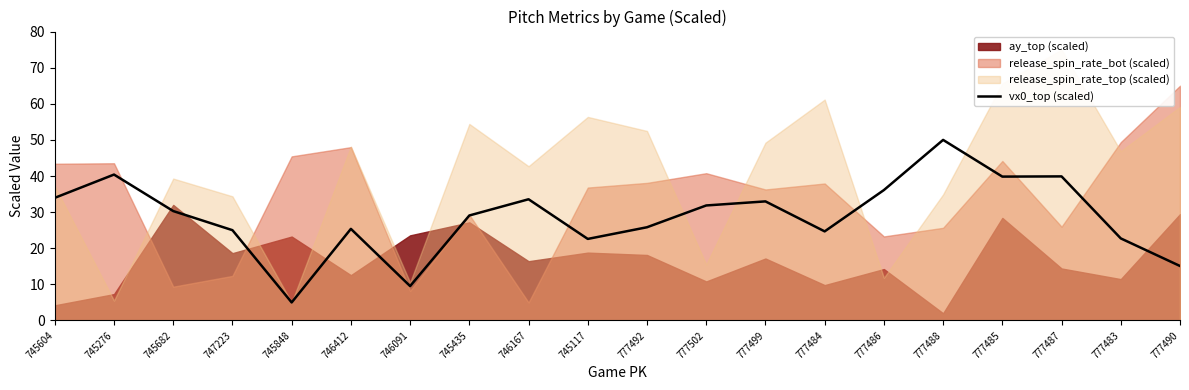

The value of vx0_top (scaled) at 745435 is 8.3. True or false?

False